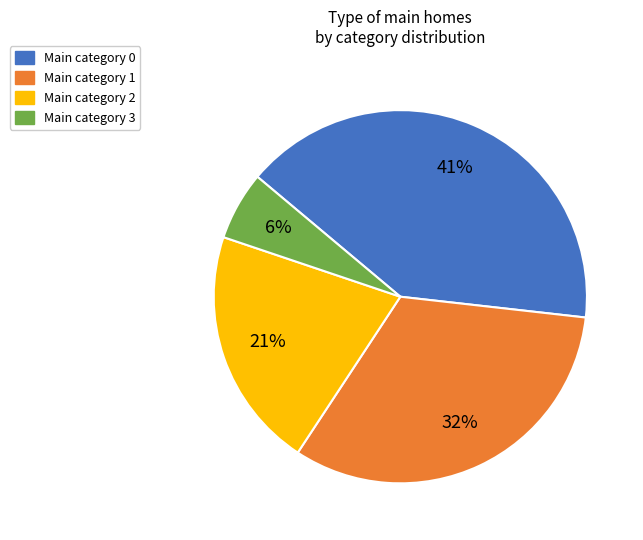

What is the smallest slice in the pie chart?

Main category 3